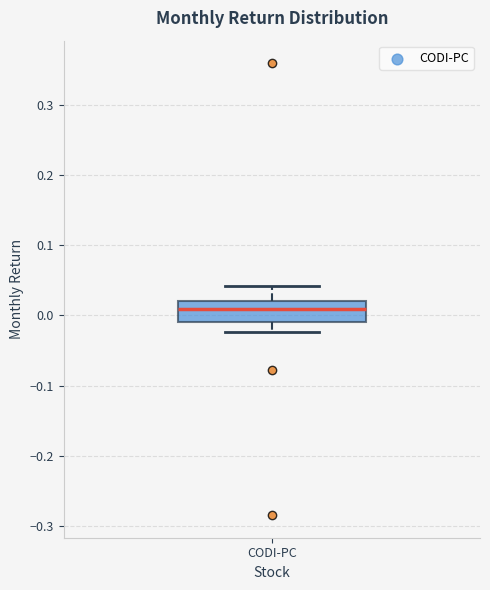

Where does the upper whisker of the box for CODI-PC end on the y-axis? The values are not printed on the chart, so give them approximately, as read against the axis.

0.04